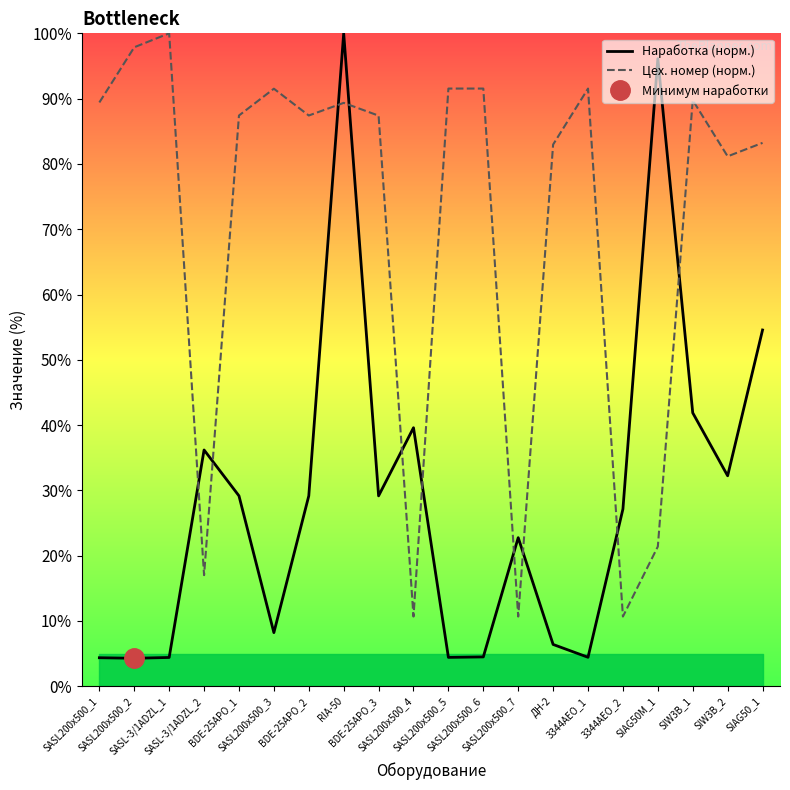

Rank the series by their average value, from highest to lowest.

Цех. номер (норм.), Наработка (норм.)